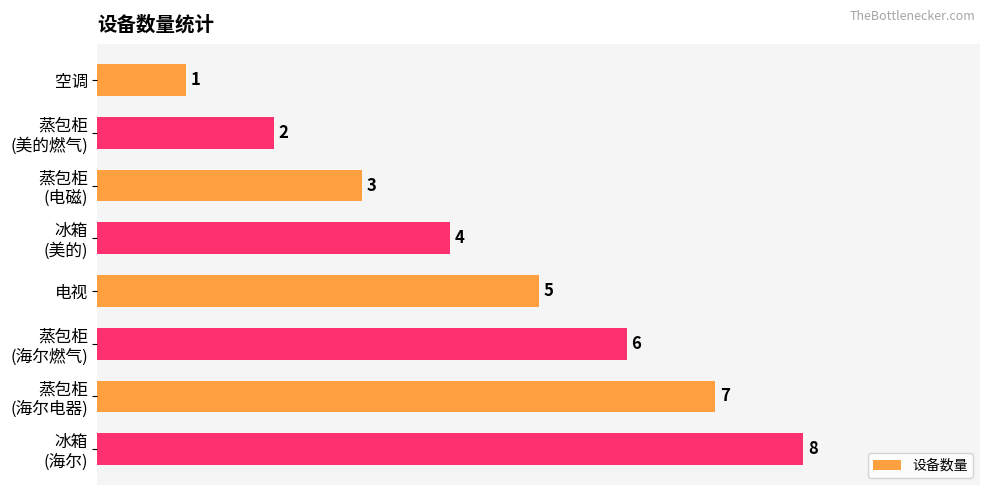

Count the values in the range 3 to 7.

5